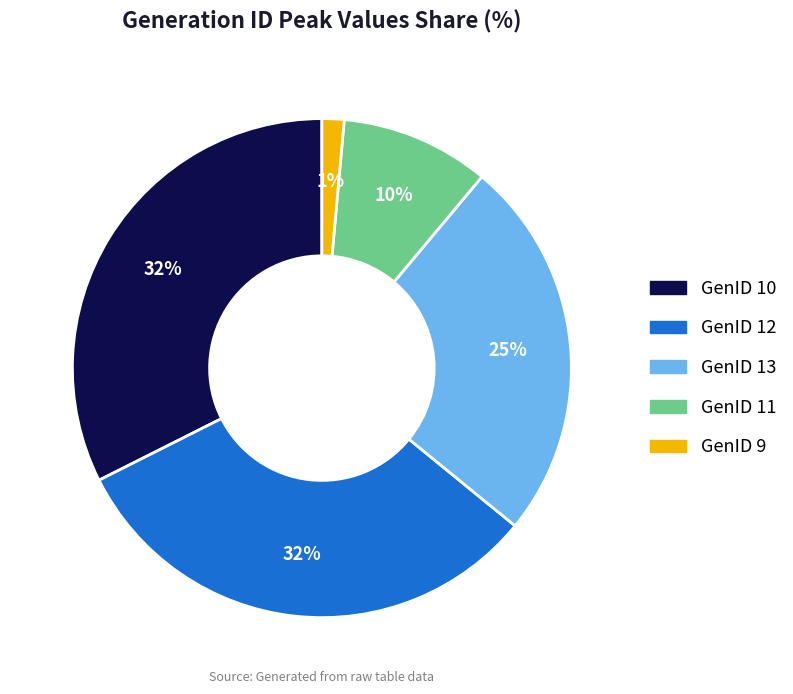

Is there a majority slice in this chart?

No